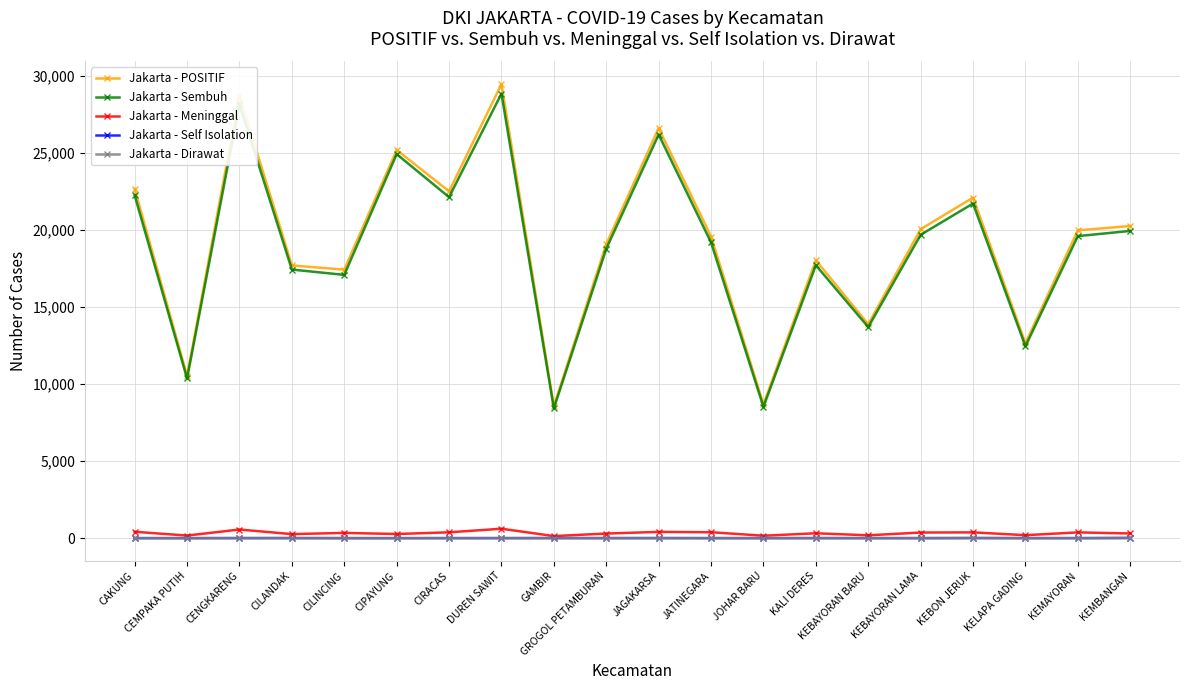

What are all the series names shown in the legend?

Jakarta - POSITIF, Jakarta - Sembuh, Jakarta - Meninggal, Jakarta - Self Isolation, Jakarta - Dirawat